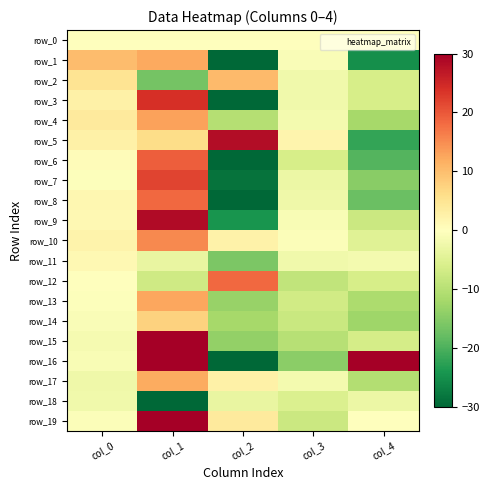

How many series are shown in this chart?

20